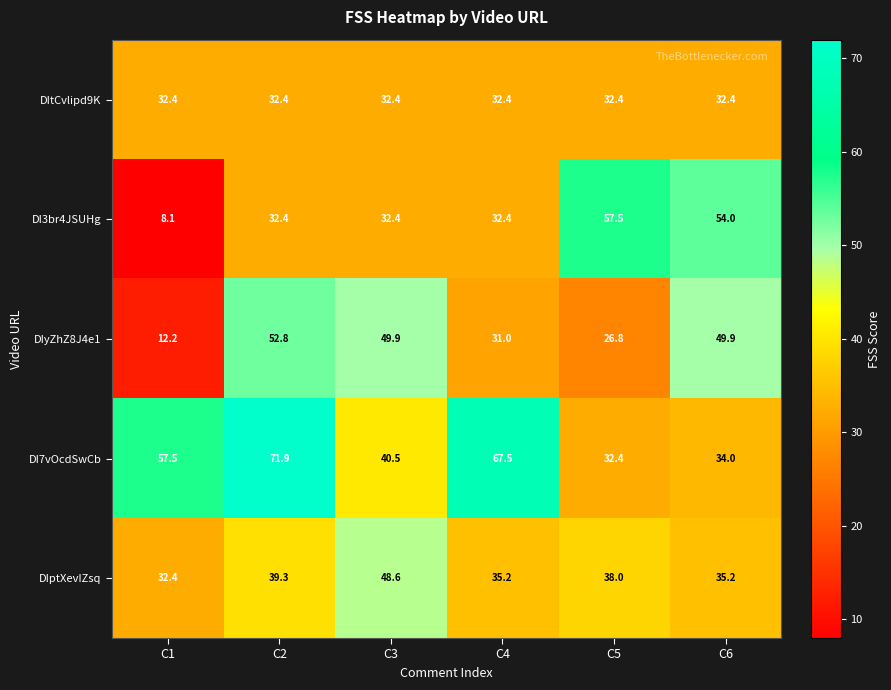

The DI3br4JSUHg series shows 32.4 at C4. True or false?

True